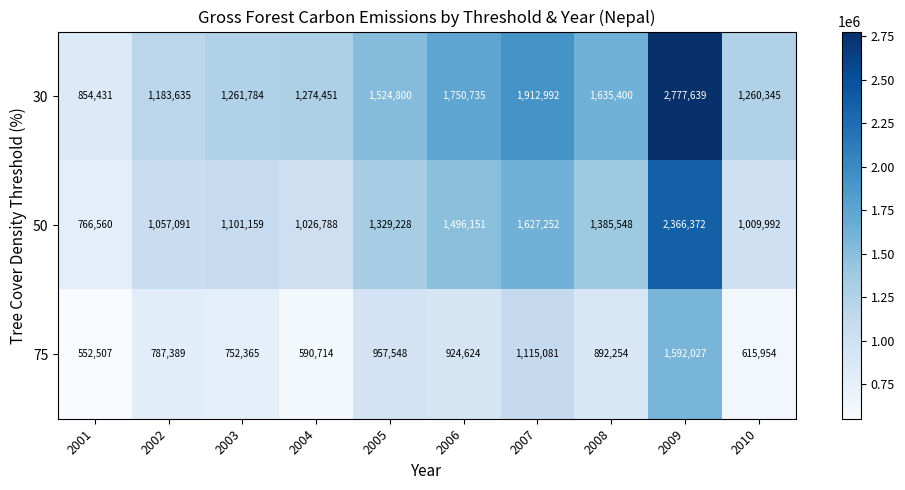

What is the average value of the 30 series?

1543621